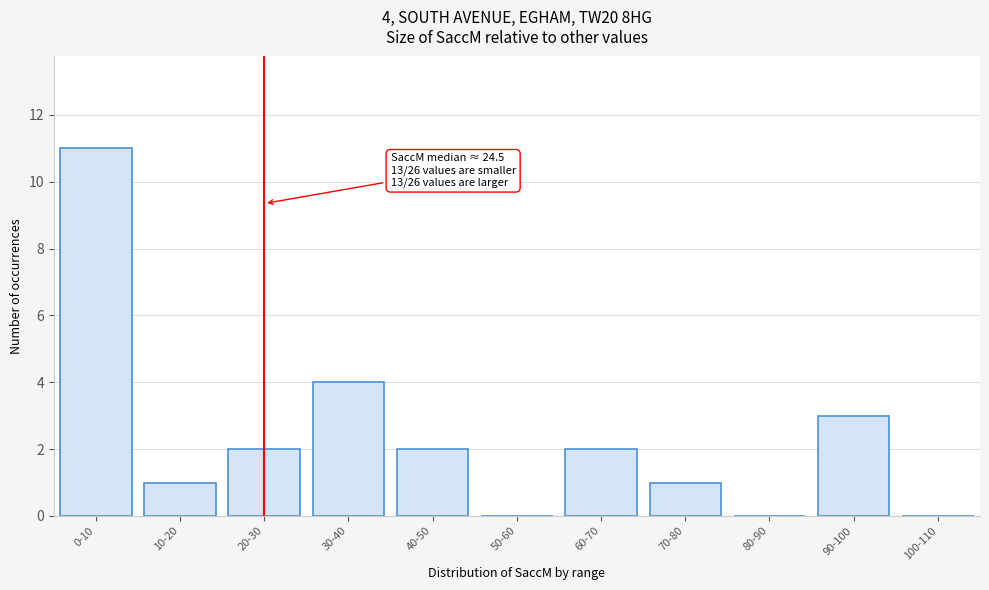

Reading left to right, transcribe all the data shown in this chart.

0-10=11	10-20=1	20-30=2	30-40=4	40-50=2	50-60=0	60-70=2	70-80=1	80-90=0	90-100=3	100-110=0